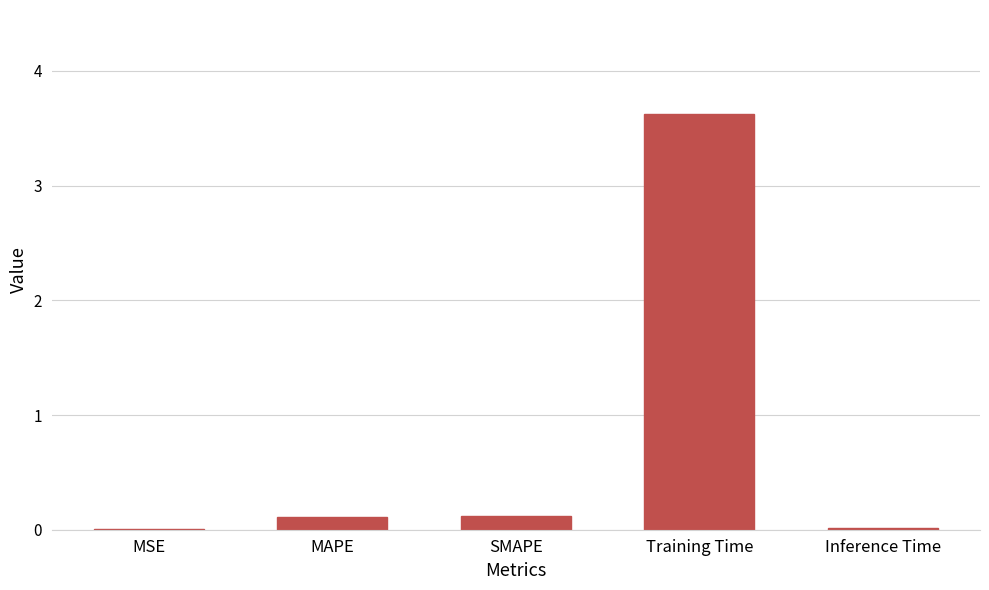

What is the sum of the values at MSE and MAPE?

0.1